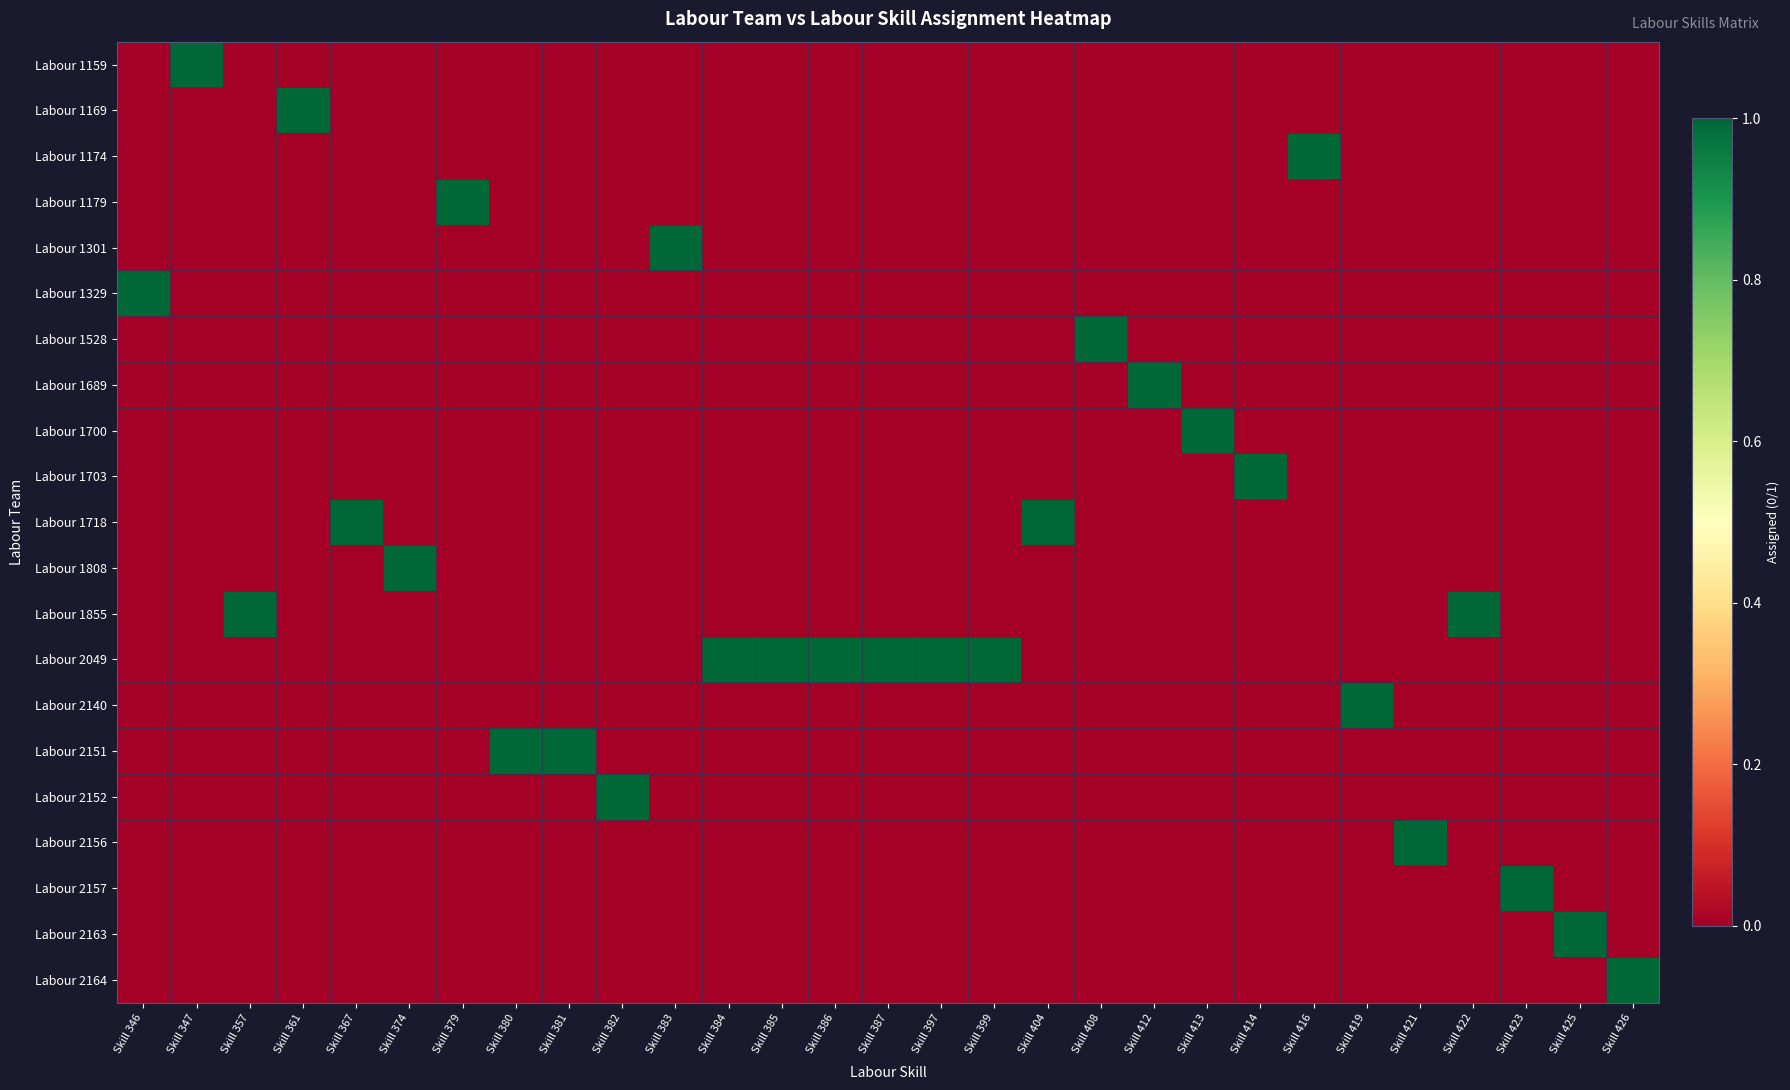

Reading left to right, transcribe all the data shown in this chart.

Labour 1159: Skill 346=0	Skill 347=1	Skill 357=0	Skill 361=0	Skill 367=0	Skill 374=0	Skill 379=0	Skill 380=0	Skill 381=0	Skill 382=0	Skill 383=0	Skill 384=0	Skill 385=0	Skill 386=0	Skill 387=0	Skill 397=0	Skill 399=0	Skill 404=0	Skill 408=0	Skill 412=0	Skill 413=0	Skill 414=0	Skill 416=0	Skill 419=0	Skill 421=0	Skill 422=0	Skill 423=0	Skill 425=0	Skill 426=0
Labour 1169: Skill 346=0	Skill 347=0	Skill 357=0	Skill 361=1	Skill 367=0	Skill 374=0	Skill 379=0	Skill 380=0	Skill 381=0	Skill 382=0	Skill 383=0	Skill 384=0	Skill 385=0	Skill 386=0	Skill 387=0	Skill 397=0	Skill 399=0	Skill 404=0	Skill 408=0	Skill 412=0	Skill 413=0	Skill 414=0	Skill 416=0	Skill 419=0	Skill 421=0	Skill 422=0	Skill 423=0	Skill 425=0	Skill 426=0
Labour 1174: Skill 346=0	Skill 347=0	Skill 357=0	Skill 361=0	Skill 367=0	Skill 374=0	Skill 379=0	Skill 380=0	Skill 381=0	Skill 382=0	Skill 383=0	Skill 384=0	Skill 385=0	Skill 386=0	Skill 387=0	Skill 397=0	Skill 399=0	Skill 404=0	Skill 408=0	Skill 412=0	Skill 413=0	Skill 414=0	Skill 416=1	Skill 419=0	Skill 421=0	Skill 422=0	Skill 423=0	Skill 425=0	Skill 426=0
Labour 1179: Skill 346=0	Skill 347=0	Skill 357=0	Skill 361=0	Skill 367=0	Skill 374=0	Skill 379=1	Skill 380=0	Skill 381=0	Skill 382=0	Skill 383=0	Skill 384=0	Skill 385=0	Skill 386=0	Skill 387=0	Skill 397=0	Skill 399=0	Skill 404=0	Skill 408=0	Skill 412=0	Skill 413=0	Skill 414=0	Skill 416=0	Skill 419=0	Skill 421=0	Skill 422=0	Skill 423=0	Skill 425=0	Skill 426=0
Labour 1301: Skill 346=0	Skill 347=0	Skill 357=0	Skill 361=0	Skill 367=0	Skill 374=0	Skill 379=0	Skill 380=0	Skill 381=0	Skill 382=0	Skill 383=1	Skill 384=0	Skill 385=0	Skill 386=0	Skill 387=0	Skill 397=0	Skill 399=0	Skill 404=0	Skill 408=0	Skill 412=0	Skill 413=0	Skill 414=0	Skill 416=0	Skill 419=0	Skill 421=0	Skill 422=0	Skill 423=0	Skill 425=0	Skill 426=0
Labour 1329: Skill 346=1	Skill 347=0	Skill 357=0	Skill 361=0	Skill 367=0	Skill 374=0	Skill 379=0	Skill 380=0	Skill 381=0	Skill 382=0	Skill 383=0	Skill 384=0	Skill 385=0	Skill 386=0	Skill 387=0	Skill 397=0	Skill 399=0	Skill 404=0	Skill 408=0	Skill 412=0	Skill 413=0	Skill 414=0	Skill 416=0	Skill 419=0	Skill 421=0	Skill 422=0	Skill 423=0	Skill 425=0	Skill 426=0
Labour 1528: Skill 346=0	Skill 347=0	Skill 357=0	Skill 361=0	Skill 367=0	Skill 374=0	Skill 379=0	Skill 380=0	Skill 381=0	Skill 382=0	Skill 383=0	Skill 384=0	Skill 385=0	Skill 386=0	Skill 387=0	Skill 397=0	Skill 399=0	Skill 404=0	Skill 408=1	Skill 412=0	Skill 413=0	Skill 414=0	Skill 416=0	Skill 419=0	Skill 421=0	Skill 422=0	Skill 423=0	Skill 425=0	Skill 426=0
Labour 1689: Skill 346=0	Skill 347=0	Skill 357=0	Skill 361=0	Skill 367=0	Skill 374=0	Skill 379=0	Skill 380=0	Skill 381=0	Skill 382=0	Skill 383=0	Skill 384=0	Skill 385=0	Skill 386=0	Skill 387=0	Skill 397=0	Skill 399=0	Skill 404=0	Skill 408=0	Skill 412=1	Skill 413=0	Skill 414=0	Skill 416=0	Skill 419=0	Skill 421=0	Skill 422=0	Skill 423=0	Skill 425=0	Skill 426=0
Labour 1700: Skill 346=0	Skill 347=0	Skill 357=0	Skill 361=0	Skill 367=0	Skill 374=0	Skill 379=0	Skill 380=0	Skill 381=0	Skill 382=0	Skill 383=0	Skill 384=0	Skill 385=0	Skill 386=0	Skill 387=0	Skill 397=0	Skill 399=0	Skill 404=0	Skill 408=0	Skill 412=0	Skill 413=1	Skill 414=0	Skill 416=0	Skill 419=0	Skill 421=0	Skill 422=0	Skill 423=0	Skill 425=0	Skill 426=0
Labour 1703: Skill 346=0	Skill 347=0	Skill 357=0	Skill 361=0	Skill 367=0	Skill 374=0	Skill 379=0	Skill 380=0	Skill 381=0	Skill 382=0	Skill 383=0	Skill 384=0	Skill 385=0	Skill 386=0	Skill 387=0	Skill 397=0	Skill 399=0	Skill 404=0	Skill 408=0	Skill 412=0	Skill 413=0	Skill 414=1	Skill 416=0	Skill 419=0	Skill 421=0	Skill 422=0	Skill 423=0	Skill 425=0	Skill 426=0
Labour 1718: Skill 346=0	Skill 347=0	Skill 357=0	Skill 361=0	Skill 367=1	Skill 374=0	Skill 379=0	Skill 380=0	Skill 381=0	Skill 382=0	Skill 383=0	Skill 384=0	Skill 385=0	Skill 386=0	Skill 387=0	Skill 397=0	Skill 399=0	Skill 404=1	Skill 408=0	Skill 412=0	Skill 413=0	Skill 414=0	Skill 416=0	Skill 419=0	Skill 421=0	Skill 422=0	Skill 423=0	Skill 425=0	Skill 426=0
Labour 1808: Skill 346=0	Skill 347=0	Skill 357=0	Skill 361=0	Skill 367=0	Skill 374=1	Skill 379=0	Skill 380=0	Skill 381=0	Skill 382=0	Skill 383=0	Skill 384=0	Skill 385=0	Skill 386=0	Skill 387=0	Skill 397=0	Skill 399=0	Skill 404=0	Skill 408=0	Skill 412=0	Skill 413=0	Skill 414=0	Skill 416=0	Skill 419=0	Skill 421=0	Skill 422=0	Skill 423=0	Skill 425=0	Skill 426=0
Labour 1855: Skill 346=0	Skill 347=0	Skill 357=1	Skill 361=0	Skill 367=0	Skill 374=0	Skill 379=0	Skill 380=0	Skill 381=0	Skill 382=0	Skill 383=0	Skill 384=0	Skill 385=0	Skill 386=0	Skill 387=0	Skill 397=0	Skill 399=0	Skill 404=0	Skill 408=0	Skill 412=0	Skill 413=0	Skill 414=0	Skill 416=0	Skill 419=0	Skill 421=0	Skill 422=1	Skill 423=0	Skill 425=0	Skill 426=0
Labour 2049: Skill 346=0	Skill 347=0	Skill 357=0	Skill 361=0	Skill 367=0	Skill 374=0	Skill 379=0	Skill 380=0	Skill 381=0	Skill 382=0	Skill 383=0	Skill 384=1	Skill 385=1	Skill 386=1	Skill 387=1	Skill 397=1	Skill 399=1	Skill 404=0	Skill 408=0	Skill 412=0	Skill 413=0	Skill 414=0	Skill 416=0	Skill 419=0	Skill 421=0	Skill 422=0	Skill 423=0	Skill 425=0	Skill 426=0
Labour 2140: Skill 346=0	Skill 347=0	Skill 357=0	Skill 361=0	Skill 367=0	Skill 374=0	Skill 379=0	Skill 380=0	Skill 381=0	Skill 382=0	Skill 383=0	Skill 384=0	Skill 385=0	Skill 386=0	Skill 387=0	Skill 397=0	Skill 399=0	Skill 404=0	Skill 408=0	Skill 412=0	Skill 413=0	Skill 414=0	Skill 416=0	Skill 419=1	Skill 421=0	Skill 422=0	Skill 423=0	Skill 425=0	Skill 426=0
Labour 2151: Skill 346=0	Skill 347=0	Skill 357=0	Skill 361=0	Skill 367=0	Skill 374=0	Skill 379=0	Skill 380=1	Skill 381=1	Skill 382=0	Skill 383=0	Skill 384=0	Skill 385=0	Skill 386=0	Skill 387=0	Skill 397=0	Skill 399=0	Skill 404=0	Skill 408=0	Skill 412=0	Skill 413=0	Skill 414=0	Skill 416=0	Skill 419=0	Skill 421=0	Skill 422=0	Skill 423=0	Skill 425=0	Skill 426=0
Labour 2152: Skill 346=0	Skill 347=0	Skill 357=0	Skill 361=0	Skill 367=0	Skill 374=0	Skill 379=0	Skill 380=0	Skill 381=0	Skill 382=1	Skill 383=0	Skill 384=0	Skill 385=0	Skill 386=0	Skill 387=0	Skill 397=0	Skill 399=0	Skill 404=0	Skill 408=0	Skill 412=0	Skill 413=0	Skill 414=0	Skill 416=0	Skill 419=0	Skill 421=0	Skill 422=0	Skill 423=0	Skill 425=0	Skill 426=0
Labour 2156: Skill 346=0	Skill 347=0	Skill 357=0	Skill 361=0	Skill 367=0	Skill 374=0	Skill 379=0	Skill 380=0	Skill 381=0	Skill 382=0	Skill 383=0	Skill 384=0	Skill 385=0	Skill 386=0	Skill 387=0	Skill 397=0	Skill 399=0	Skill 404=0	Skill 408=0	Skill 412=0	Skill 413=0	Skill 414=0	Skill 416=0	Skill 419=0	Skill 421=1	Skill 422=0	Skill 423=0	Skill 425=0	Skill 426=0
Labour 2157: Skill 346=0	Skill 347=0	Skill 357=0	Skill 361=0	Skill 367=0	Skill 374=0	Skill 379=0	Skill 380=0	Skill 381=0	Skill 382=0	Skill 383=0	Skill 384=0	Skill 385=0	Skill 386=0	Skill 387=0	Skill 397=0	Skill 399=0	Skill 404=0	Skill 408=0	Skill 412=0	Skill 413=0	Skill 414=0	Skill 416=0	Skill 419=0	Skill 421=0	Skill 422=0	Skill 423=1	Skill 425=0	Skill 426=0
Labour 2163: Skill 346=0	Skill 347=0	Skill 357=0	Skill 361=0	Skill 367=0	Skill 374=0	Skill 379=0	Skill 380=0	Skill 381=0	Skill 382=0	Skill 383=0	Skill 384=0	Skill 385=0	Skill 386=0	Skill 387=0	Skill 397=0	Skill 399=0	Skill 404=0	Skill 408=0	Skill 412=0	Skill 413=0	Skill 414=0	Skill 416=0	Skill 419=0	Skill 421=0	Skill 422=0	Skill 423=0	Skill 425=1	Skill 426=0
Labour 2164: Skill 346=0	Skill 347=0	Skill 357=0	Skill 361=0	Skill 367=0	Skill 374=0	Skill 379=0	Skill 380=0	Skill 381=0	Skill 382=0	Skill 383=0	Skill 384=0	Skill 385=0	Skill 386=0	Skill 387=0	Skill 397=0	Skill 399=0	Skill 404=0	Skill 408=0	Skill 412=0	Skill 413=0	Skill 414=0	Skill 416=0	Skill 419=0	Skill 421=0	Skill 422=0	Skill 423=0	Skill 425=0	Skill 426=1